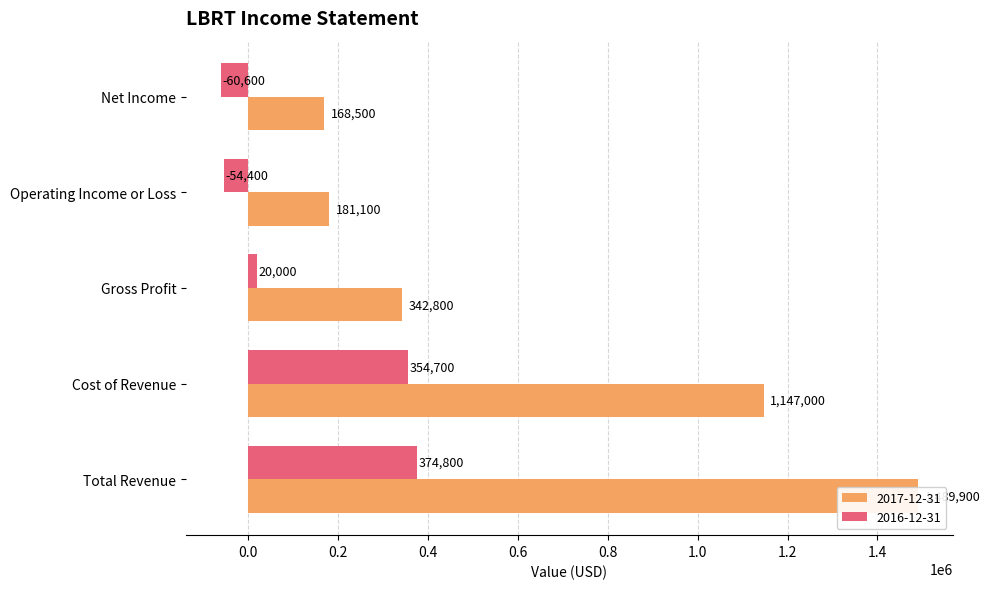

What is the sum of all 2016-12-31 values?

634500